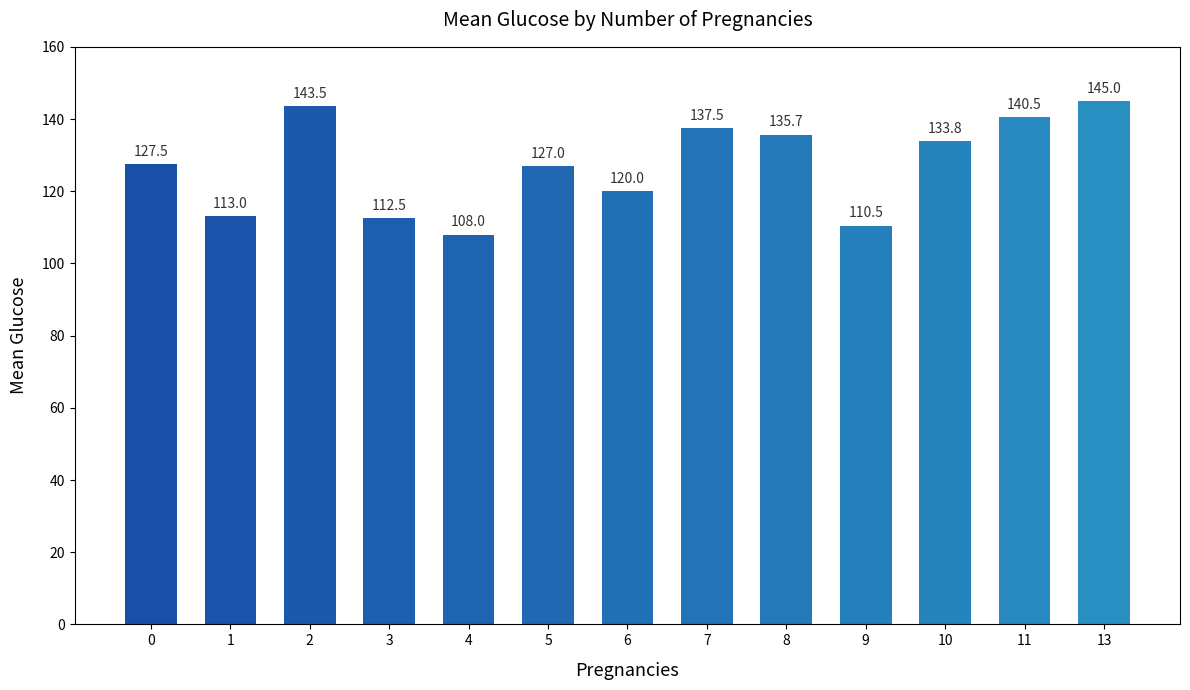

Where is the data nearest to the value 126?

5